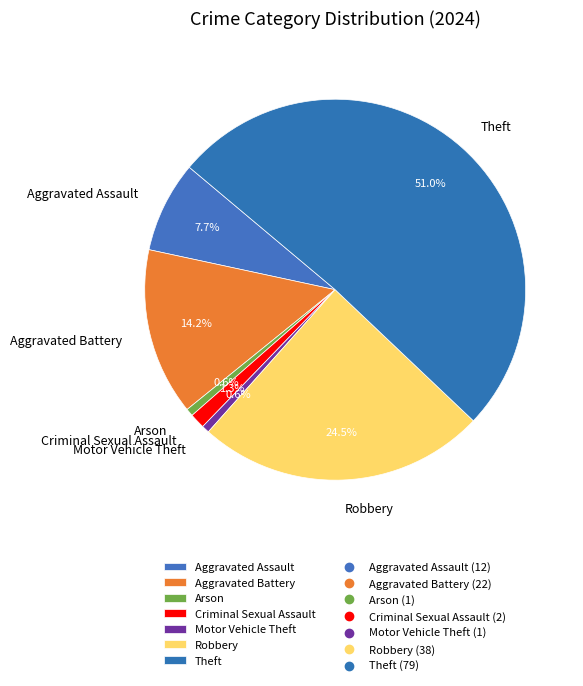

To the nearest percent, what portion does Theft represent?

51%